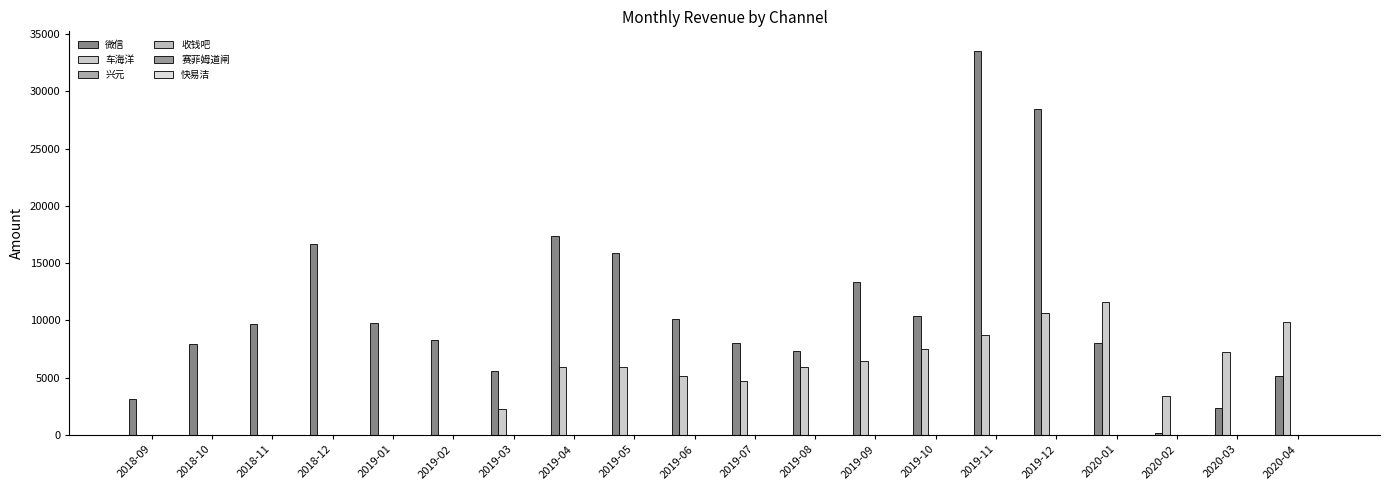

Reading left to right, transcribe all the data shown in this chart.

微信: 2018-09=3114.1	2018-10=7946.1	2018-11=9673.1	2018-12=16683.3	2019-01=9750.5	2019-02=8318.4	2019-03=5581.4	2019-04=17368.5	2019-05=15903.0	2019-06=10123.5	2019-07=7986.9	2019-08=7320.5	2019-09=13348.0	2019-10=10423.4	2019-11=33575.9	2019-12=28503.0	2020-01=8013.8	2020-02=156.0	2020-03=2326.0	2020-04=5155.2
车海洋: 2018-09=0.0	2018-10=0.0	2018-11=0.0	2018-12=0.0	2019-01=0.0	2019-02=0.0	2019-03=2234.4	2019-04=5965.0	2019-05=5973.4	2019-06=5106.8	2019-07=4710.2	2019-08=5929.5	2019-09=6461.3	2019-10=7512.9	2019-11=8737.0	2019-12=10661.0	2020-01=11588.8	2020-02=3357.1	2020-03=7265.0	2020-04=9854.2
兴元: 2018-09=0.0	2018-10=0.0	2018-11=0.0	2018-12=0.0	2019-01=0.0	2019-02=0.0	2019-03=0.0	2019-04=0.0	2019-05=0.0	2019-06=0.0	2019-07=0.0	2019-08=0.0	2019-09=0.0	2019-10=0.0	2019-11=0.0	2019-12=0.0	2020-01=0.0	2020-02=0.0	2020-03=0.0	2020-04=0.0
收钱吧: 2018-09=0.0	2018-10=0.0	2018-11=0.0	2018-12=0.0	2019-01=0.0	2019-02=0.0	2019-03=0.0	2019-04=0.0	2019-05=0.0	2019-06=0.0	2019-07=0.0	2019-08=0.0	2019-09=0.0	2019-10=0.0	2019-11=0.0	2019-12=0.0	2020-01=0.0	2020-02=0.0	2020-03=0.0	2020-04=0.0
赛菲姆道闸: 2018-09=0.0	2018-10=0.0	2018-11=0.0	2018-12=0.0	2019-01=0.0	2019-02=0.0	2019-03=0.0	2019-04=0.0	2019-05=0.0	2019-06=0.0	2019-07=0.0	2019-08=0.0	2019-09=0.0	2019-10=0.0	2019-11=0.0	2019-12=0.0	2020-01=0.0	2020-02=0.0	2020-03=0.0	2020-04=0.0
快易洁: 2018-09=0.0	2018-10=0.0	2018-11=0.0	2018-12=0.0	2019-01=0.0	2019-02=0.0	2019-03=0.0	2019-04=0.0	2019-05=0.0	2019-06=0.0	2019-07=0.0	2019-08=0.0	2019-09=0.0	2019-10=0.0	2019-11=0.0	2019-12=0.0	2020-01=0.0	2020-02=0.0	2020-03=0.0	2020-04=0.0